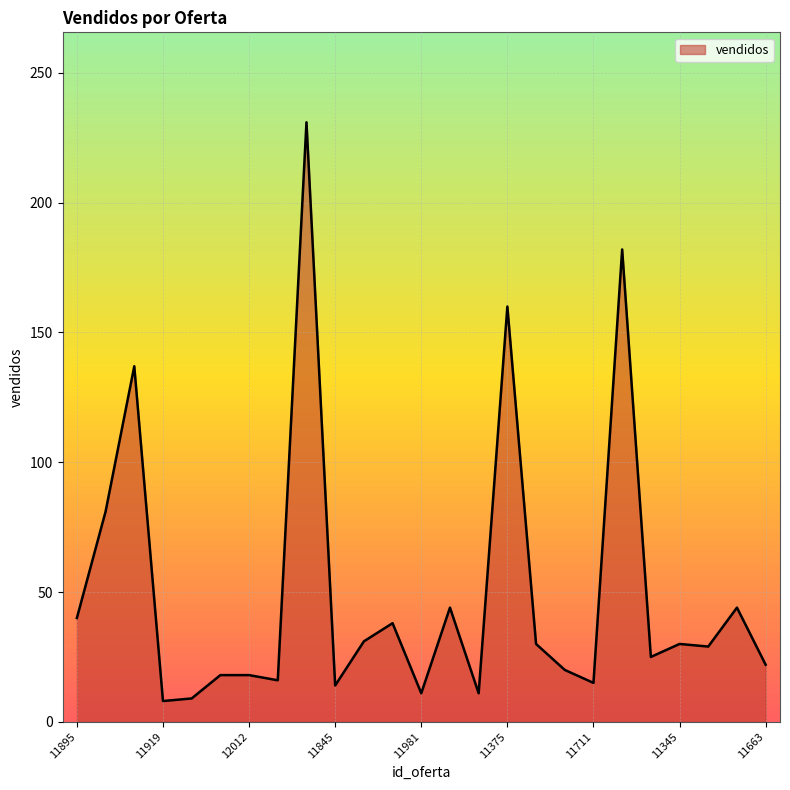

What is the maximum value shown in the chart?

231